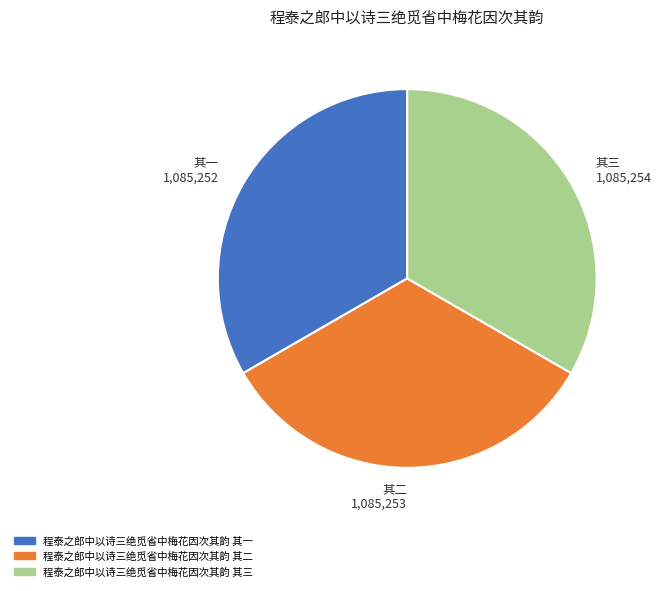

Combined, do 程泰之郎中以诗三绝觅省中梅花因次其韵 其一 and 程泰之郎中以诗三绝觅省中梅花因次其韵 其三 account for over 50%?

Yes